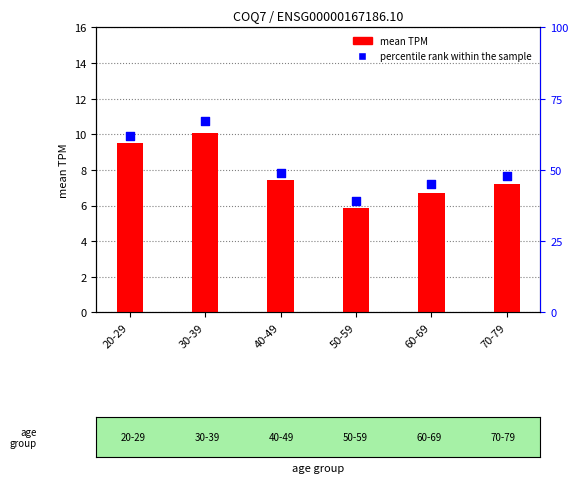

At which category is the sum across all series the highest?

30-39